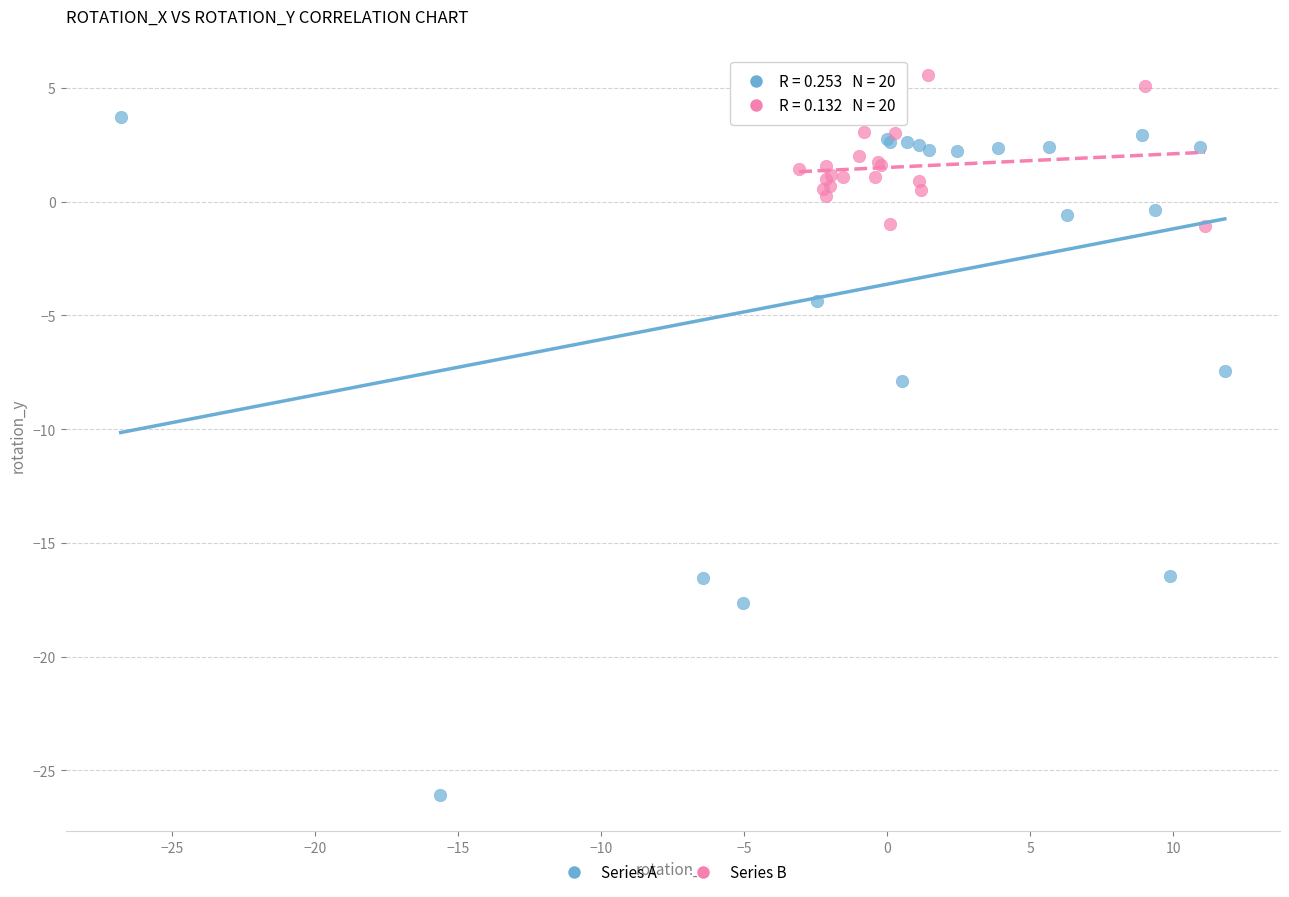

Which series reaches the minimum Y coordinate?

Series A